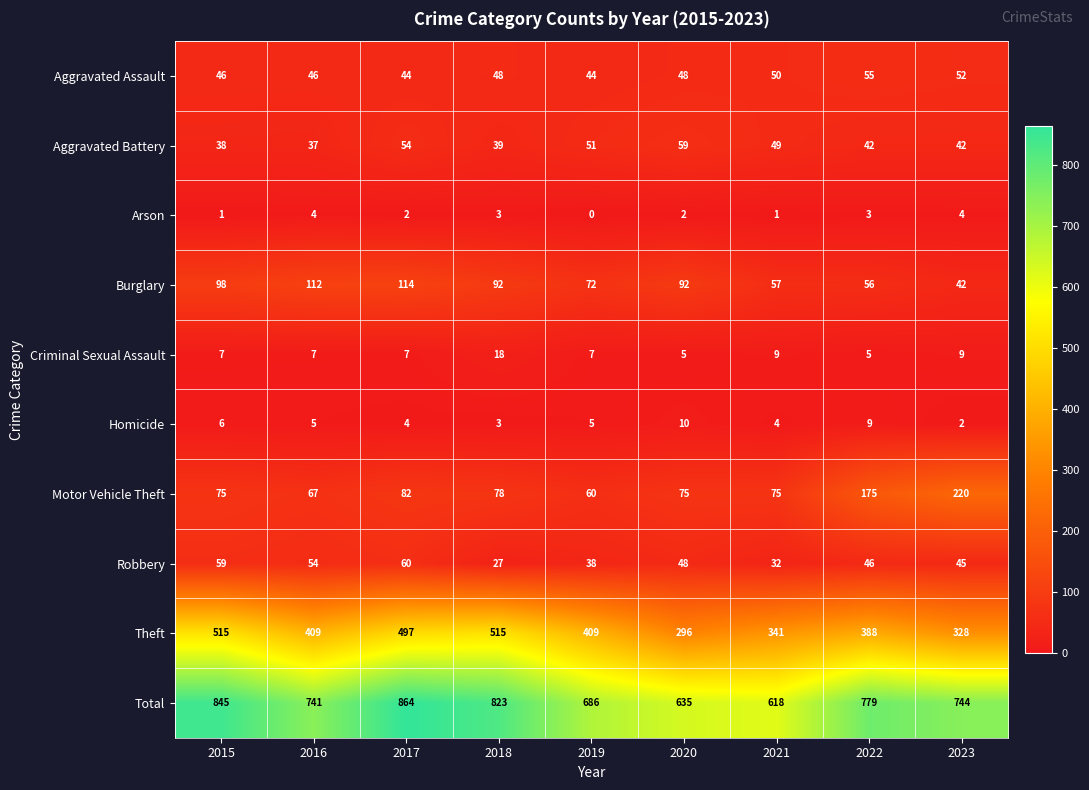

Count the number of data series in this chart.

10